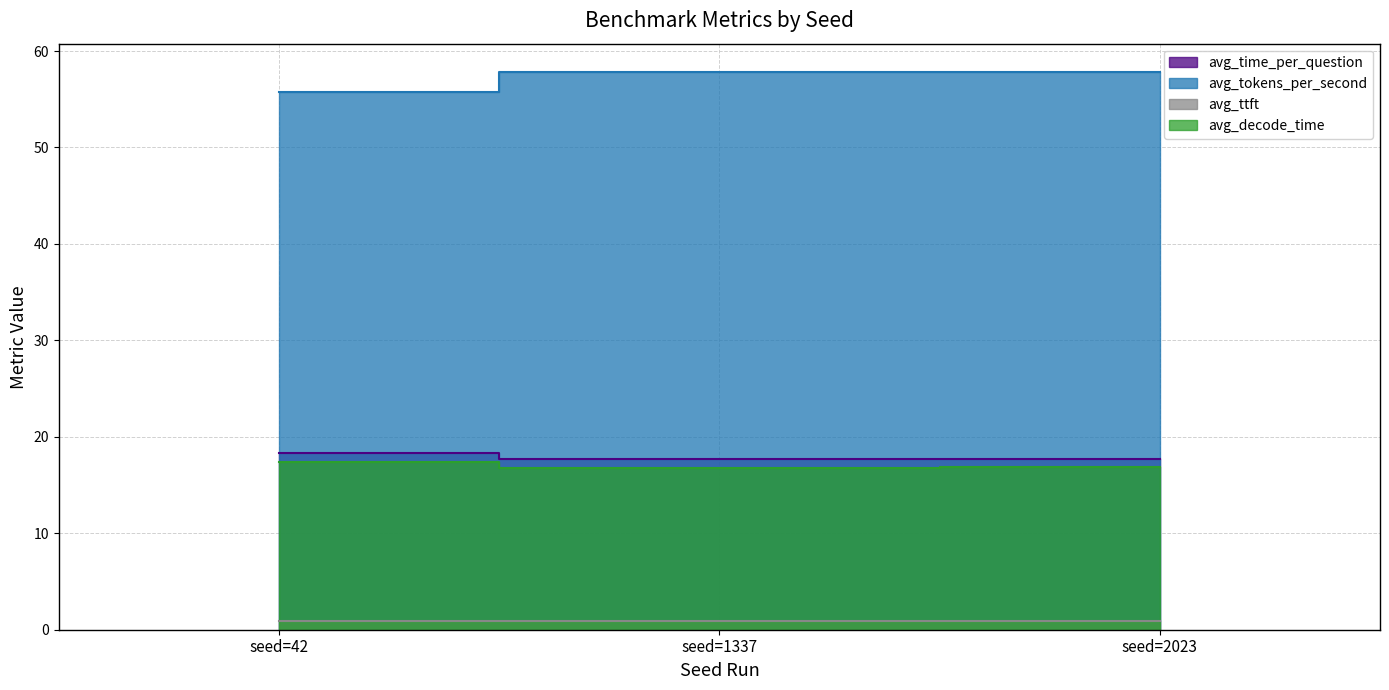

Reading left to right, what are all the values shown in this chart?

avg_time_per_question: 18.4	17.7	17.7
avg_tokens_per_second: 55.8	57.9	57.8
avg_ttft: 0.9	0.9	0.9
avg_decode_time: 17.4	16.8	16.8